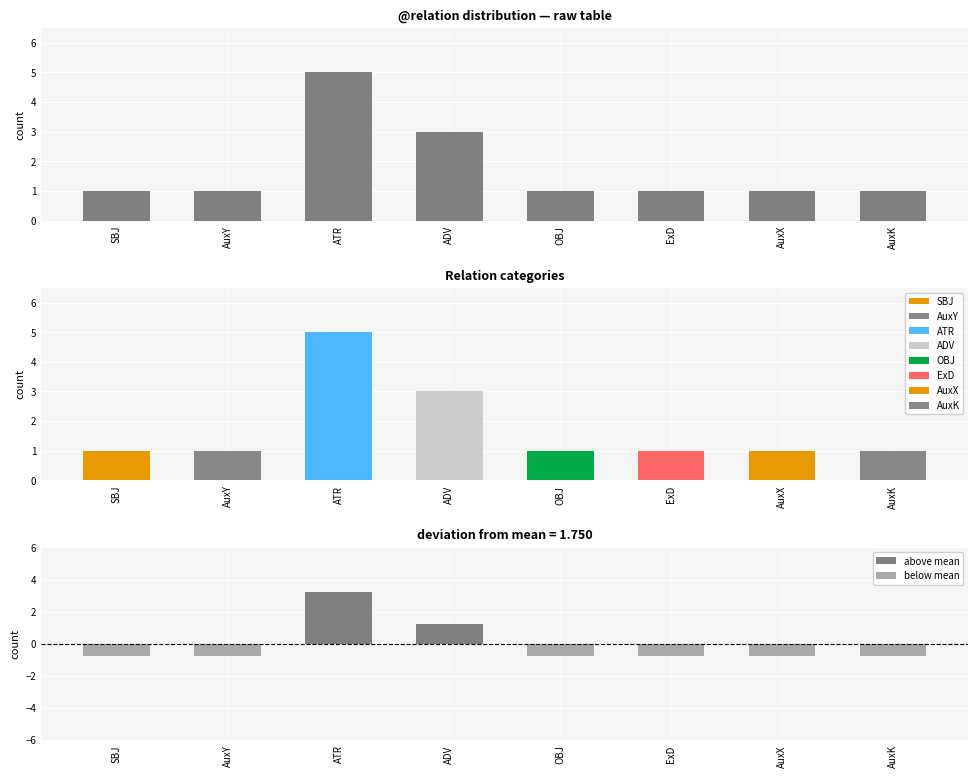

Is the value of below mean at ADV greater than the value of above mean at AuxX?

No